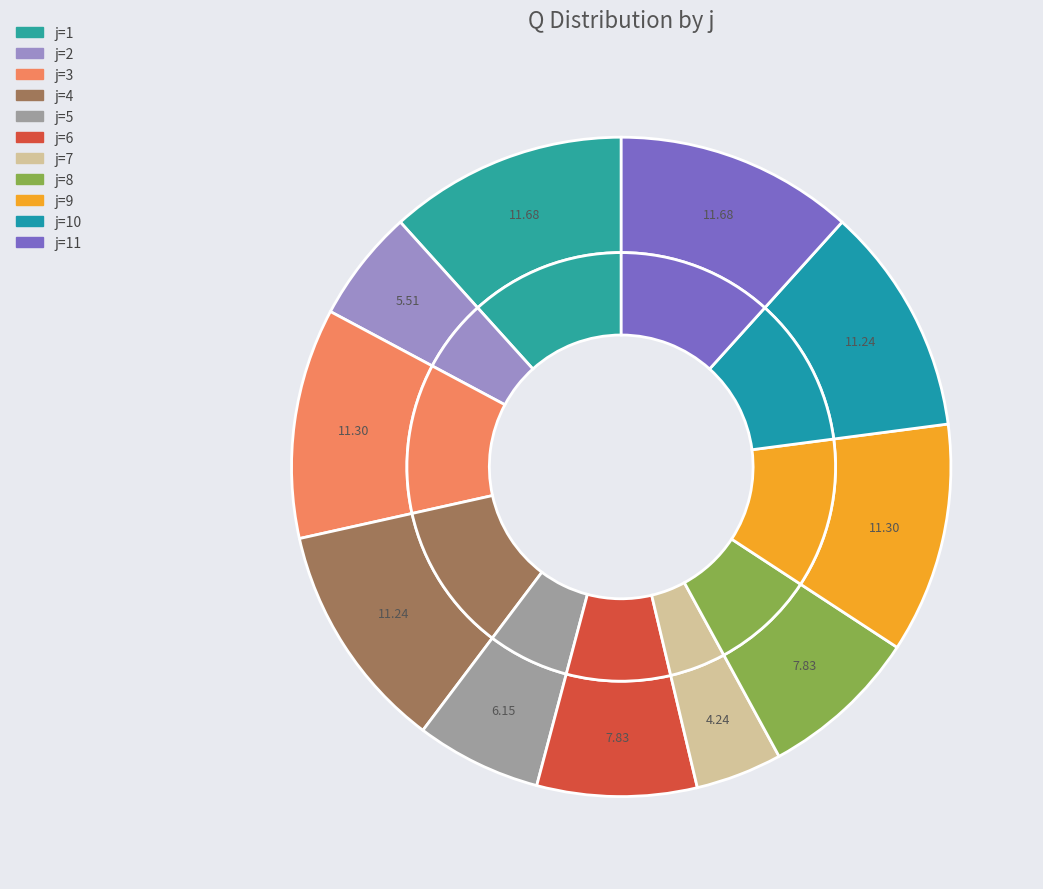

Count the number of slices in the pie.

11